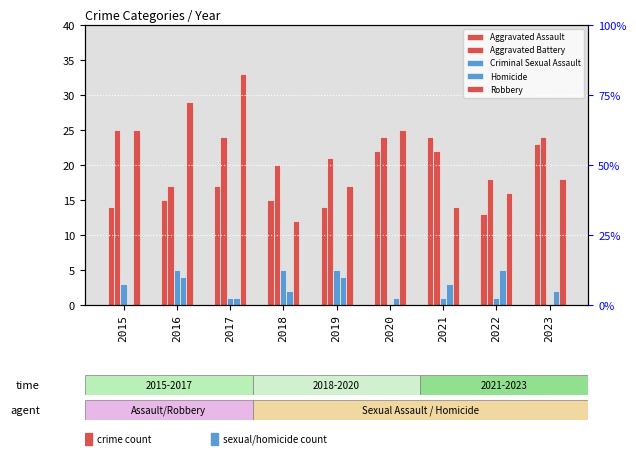

What is the value of the Robbery bar at the 3rd from the left?

33